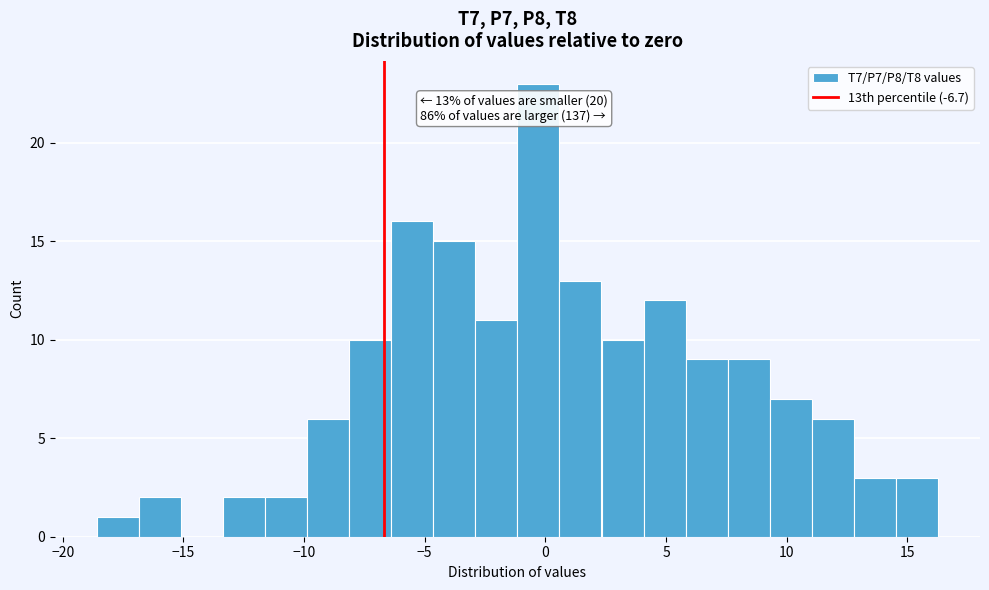

Read against the x-axis, roughly where is the centre of the tallest bar?

-0.5